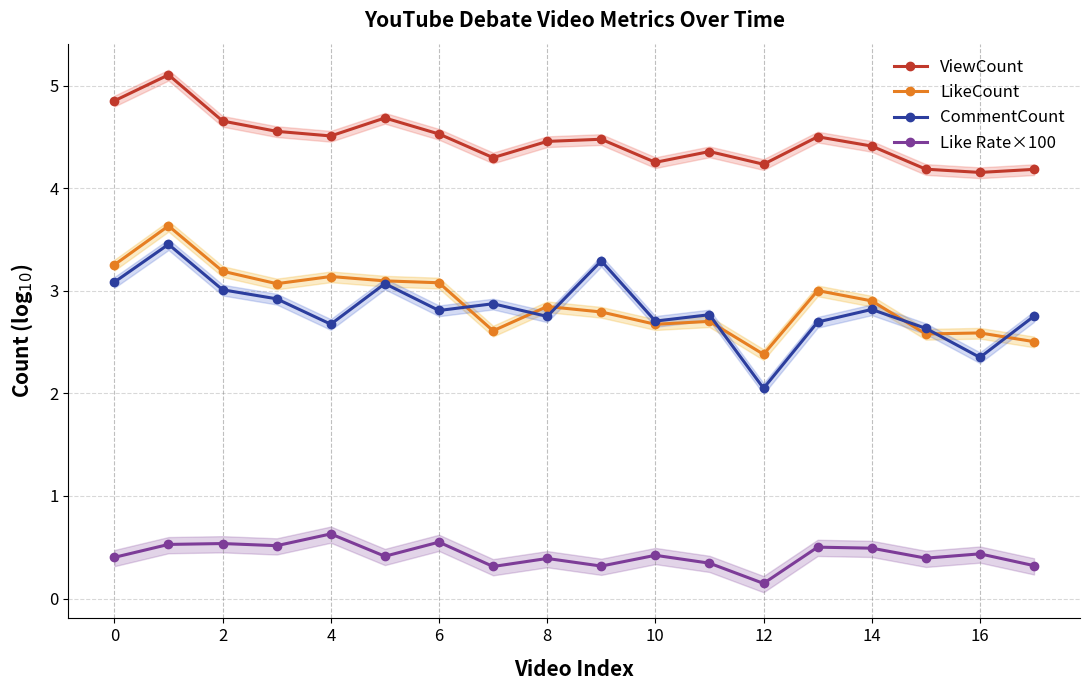

What is the average value of the CommentCount series?

2.8